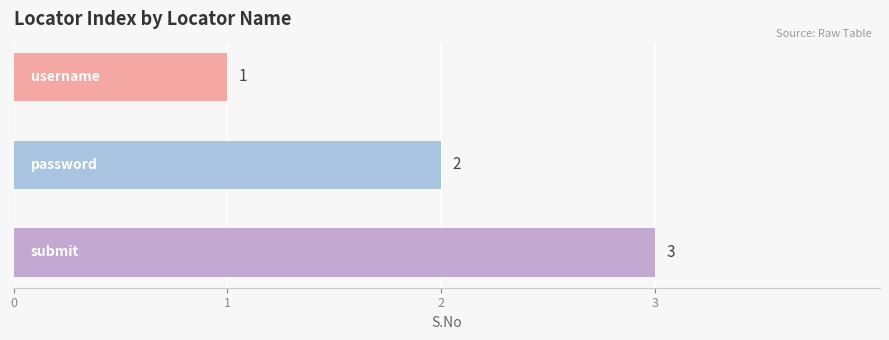

How many values are between 1 and 3?

3